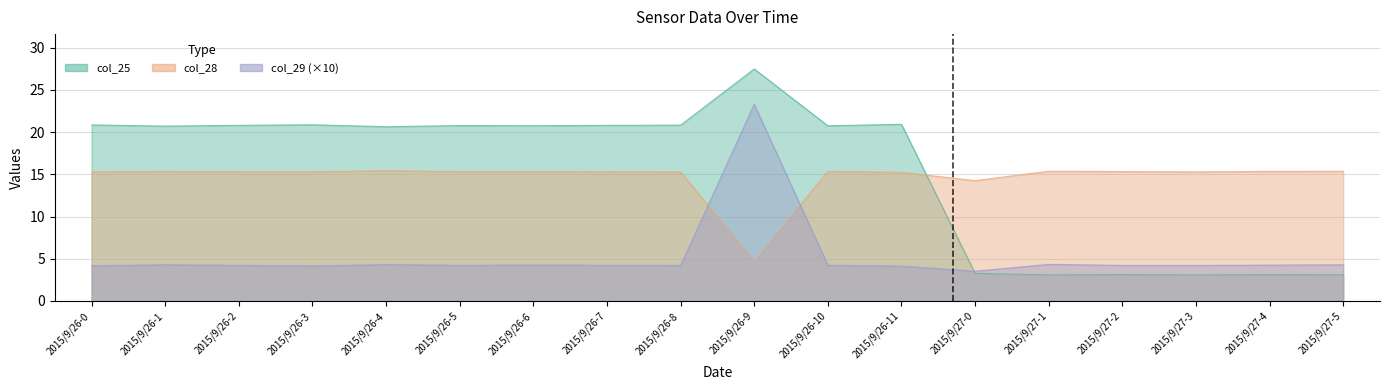

True or false: col_25 has more than 0 interior local peaks.

True